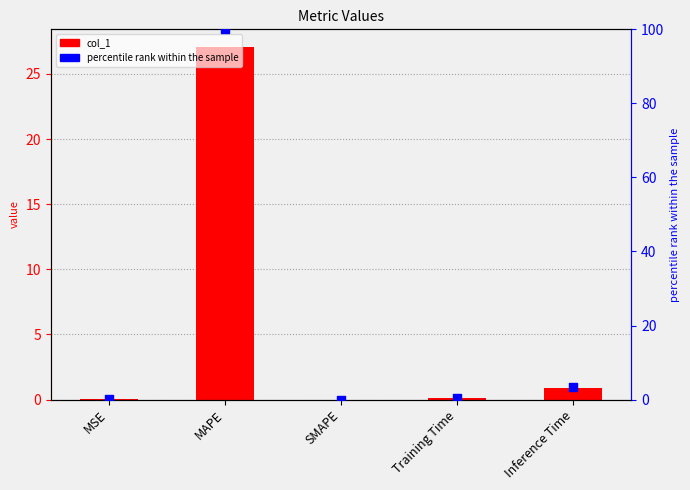

What are all the series names shown in the legend?

col_1, percentile rank within the sample